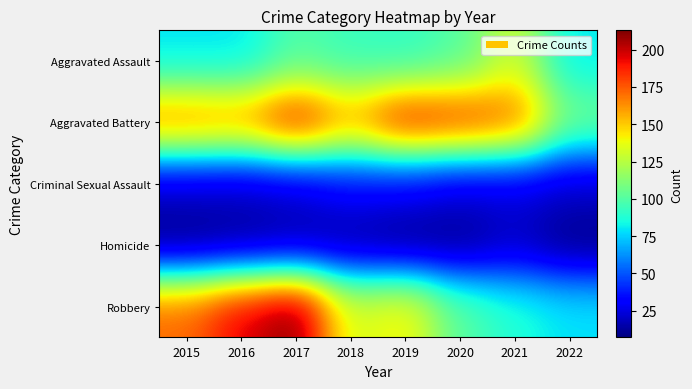

What is the smallest value displayed?

7